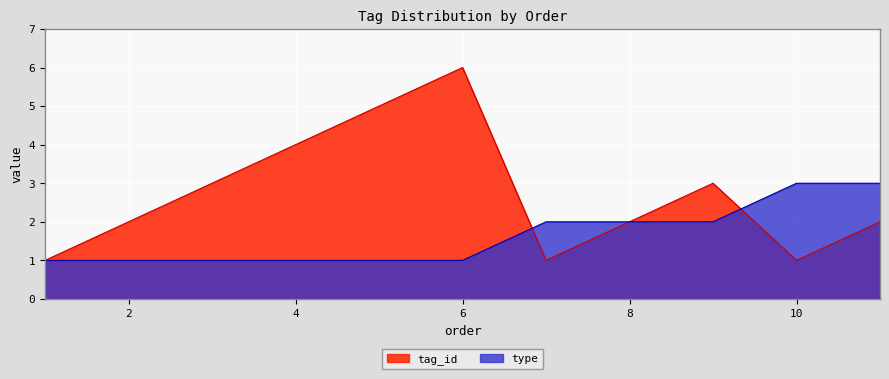

At which label does type reach its minimum?

1